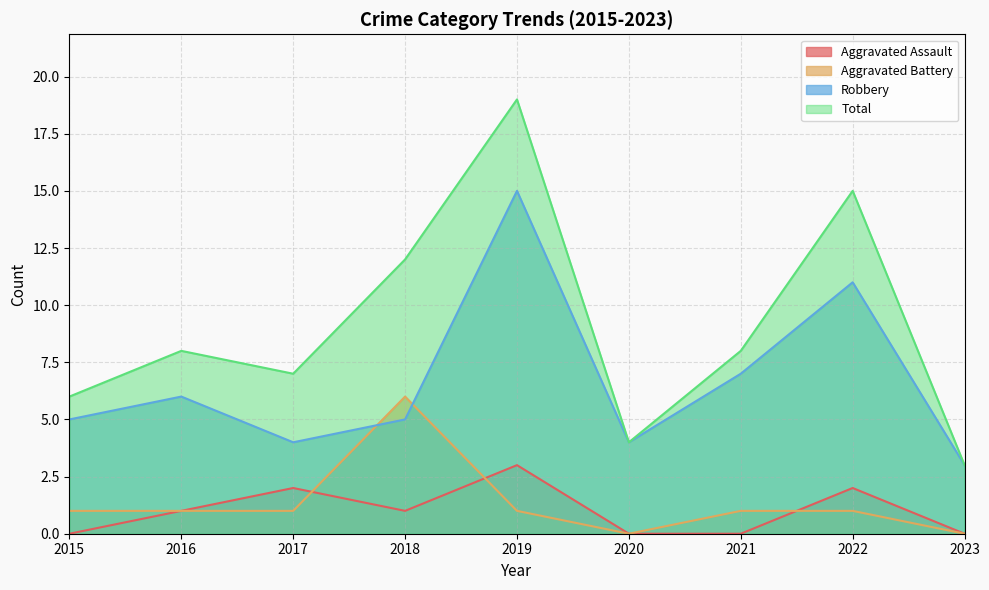

Reading left to right, extract all data points from this chart.

Aggravated Assault: 0	1	2	1	3	0	0	2	0
Aggravated Battery: 1	1	1	6	1	0	1	1	0
Robbery: 5	6	4	5	15	4	7	11	3
Total: 6	8	7	12	19	4	8	15	3